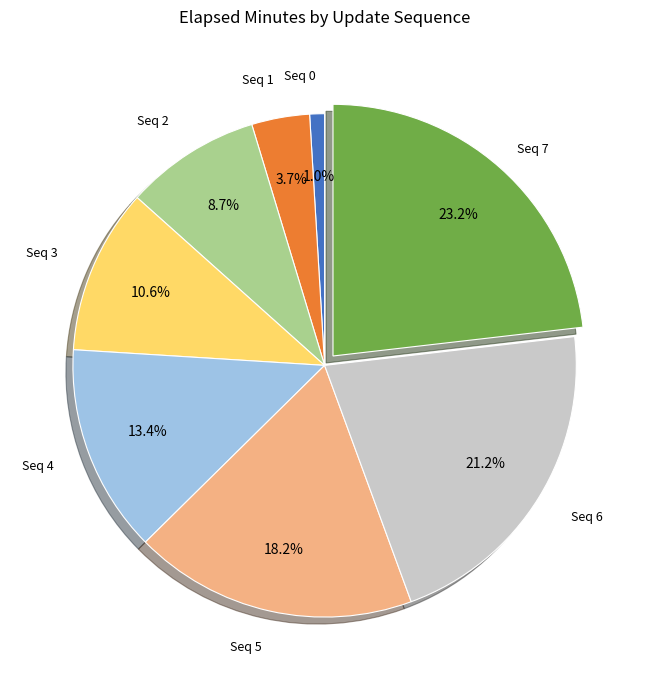

Is there a majority slice in this chart?

No